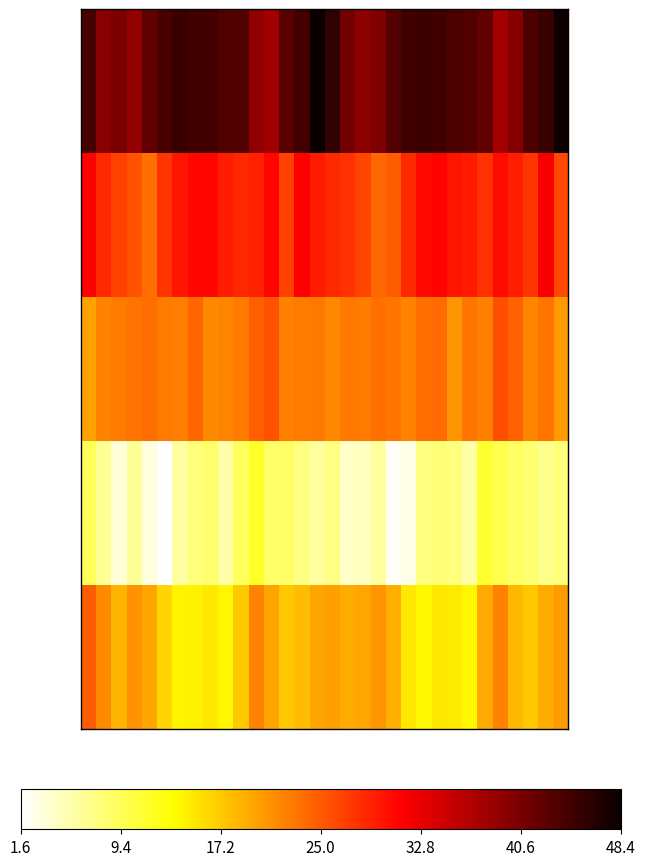

At which category does the chart reach its peak across all series?

15